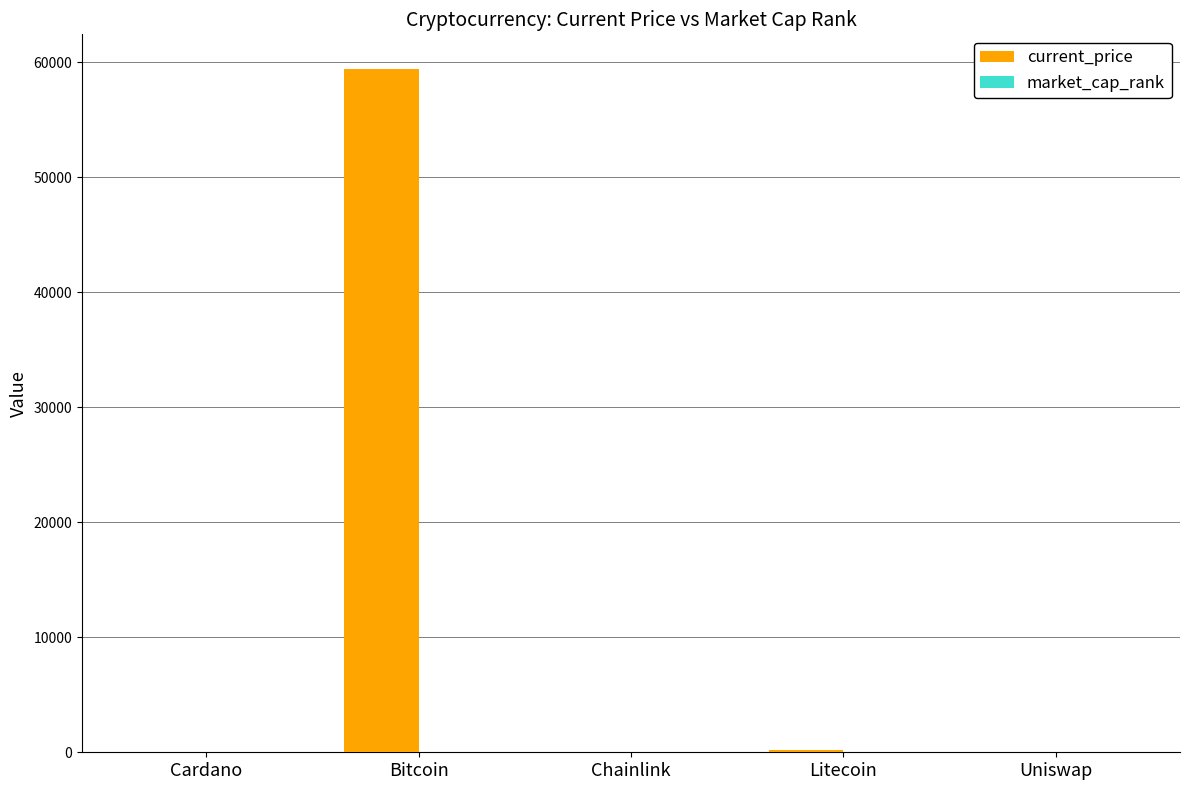

What is the greatest value displayed?

59441.0